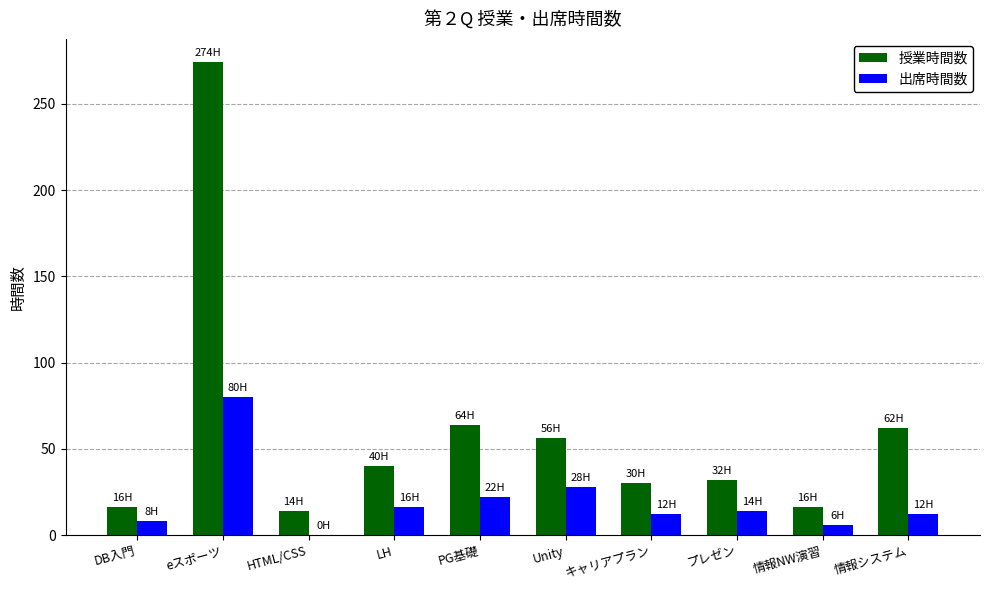

What is the greatest value displayed?

274